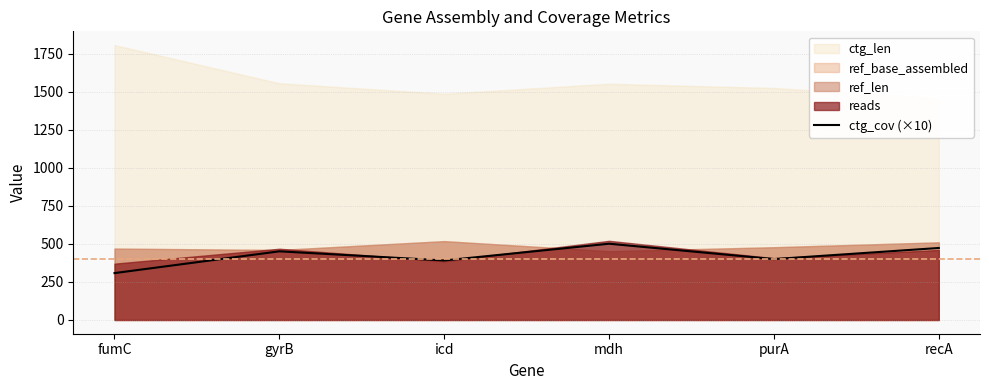

Approximately how many times larger is the value at recA compared to purA?

1.2